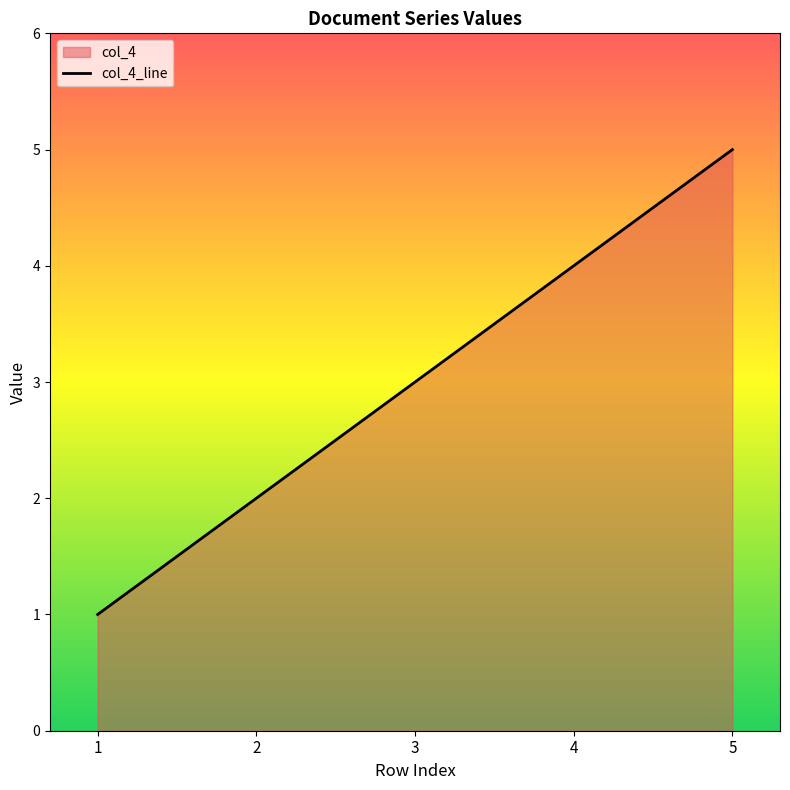

True or false: there are more than 0 points higher than both neighbors.

False